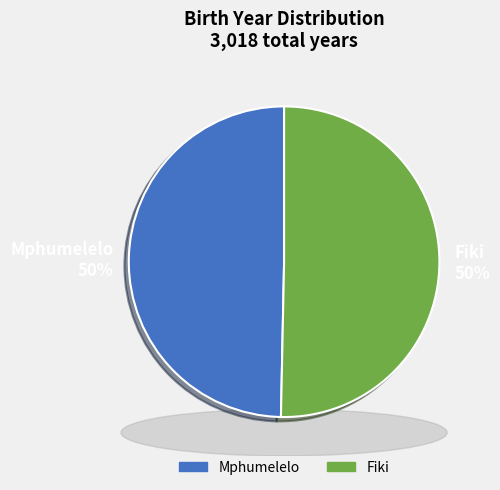

Does any single category account for the majority?

Yes